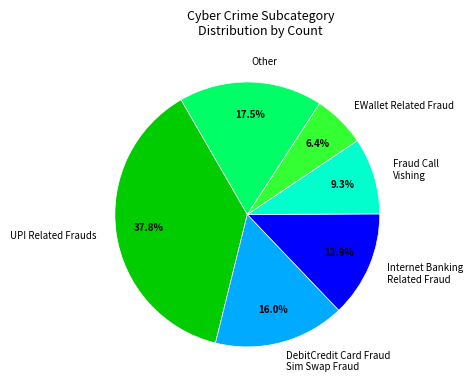

Approximately how many times larger is the value at EWallet Related Fraud compared to Internet Banking Related Fraud?

0.5